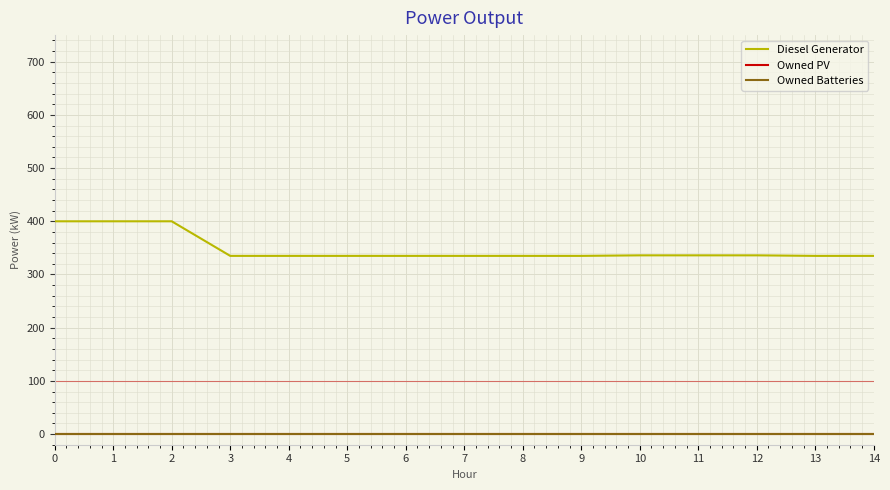

The value of Diesel Generator at 9 is 335. True or false?

True